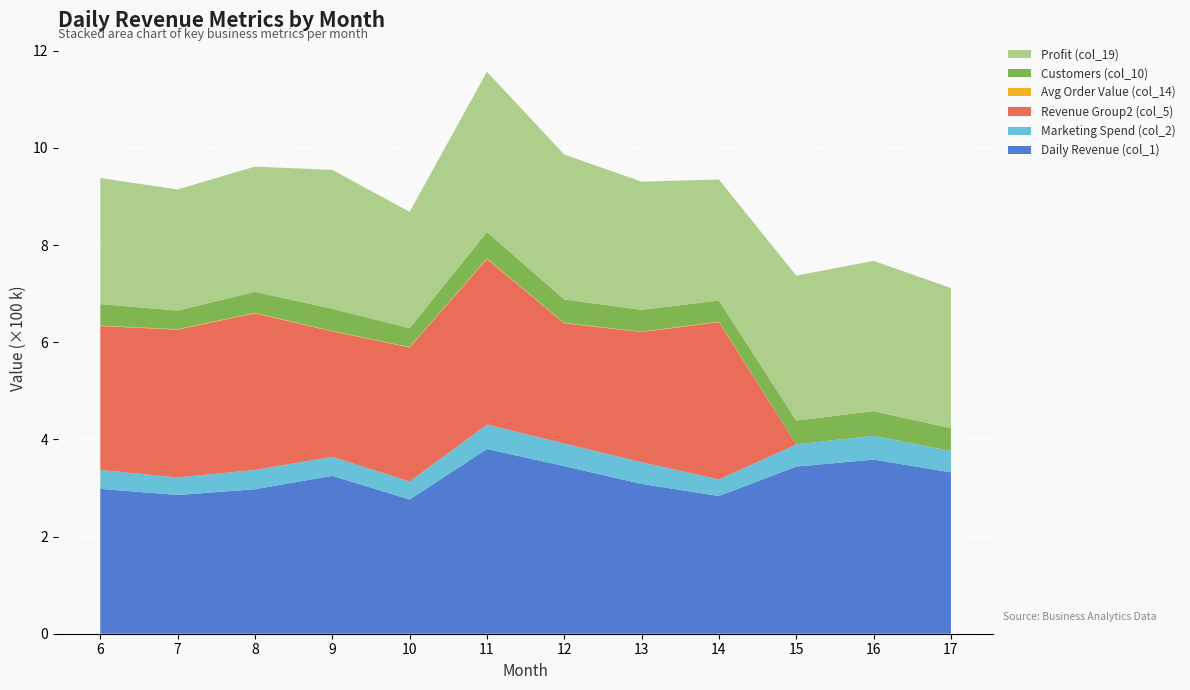

Reading left to right, transcribe all the data shown in this chart.

Daily Revenue (col_1): 6=298278.7	7=285536.6	8=297498.1	9=325008.4	10=276360.2	11=380257.5	12=345006.1	13=308458.8	14=283443.1	15=344127.6	16=358419.1	17=332257.7
Marketing Spend (col_2): 6=38838.8	7=36169.7	8=39702.3	9=39079.6	10=37103.7	11=50383.3	12=46613.0	13=44647.3	14=34269.2	15=45623.0	16=49097.0	17=43701.6
Revenue Group2 (col_5): 6=296295.2	7=304262.6	8=322383.7	9=258282.1	10=275884.4	11=340704.9	12=247410.4	13=267998.8	14=323822.2	15=0.0	16=0.0	17=0.0
Avg Order Value (col_14): 6=964.0	7=1004.9	8=1062.3	9=865.3	10=891.2	11=1114.4	12=842.2	13=866.4	14=1038.8	15=0.0	16=0.0	17=0.0
Customers (col_10): 6=44282.0	7=38341.0	8=43227.0	9=45711.0	10=39022.0	11=54573.0	12=48252.0	13=44950.0	14=43282.0	15=49050.0	16=50692.0	17=47210.0
Profit (col_19): 6=259439.9	7=249366.9	8=257795.8	9=285928.8	10=239256.5	11=329874.2	12=298393.1	13=263811.5	14=249173.9	15=298504.7	16=309322.1	17=288556.2